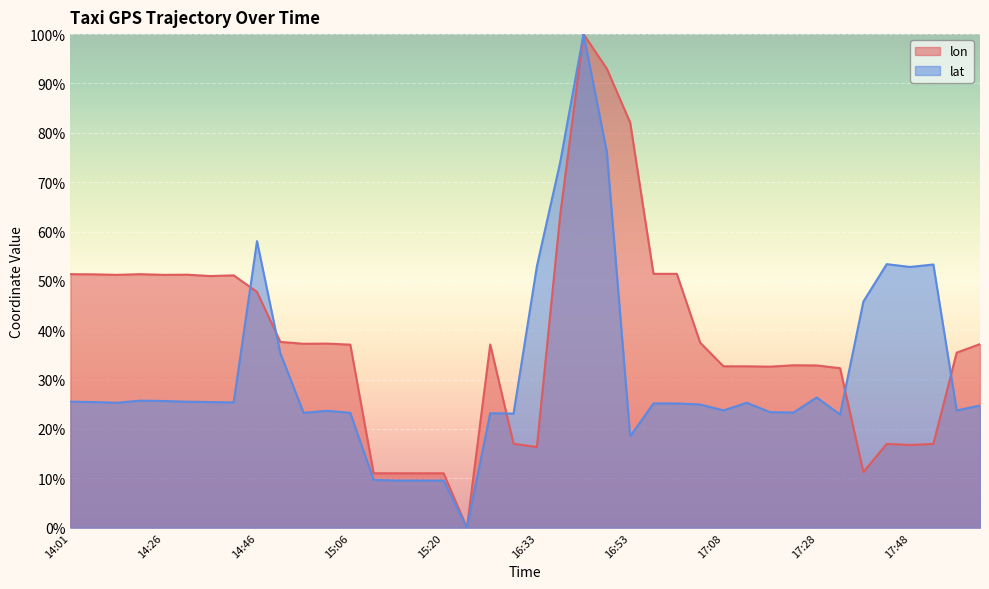

The lat series shows 0.5 at 14:31. True or false?

False